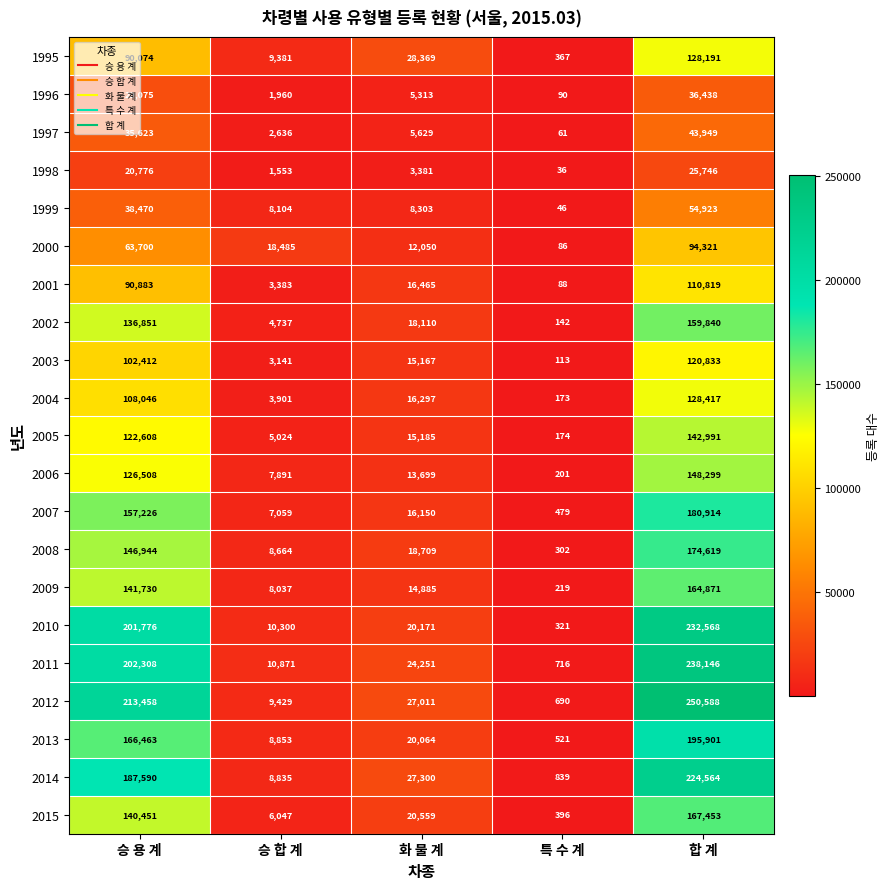

Which series has the largest total across all categories?

2012